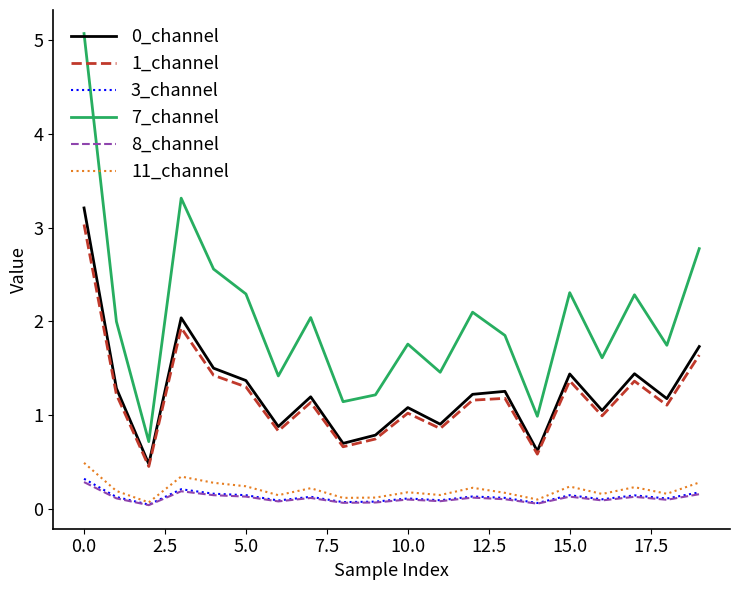

Which series has the largest total across all categories?

7_channel